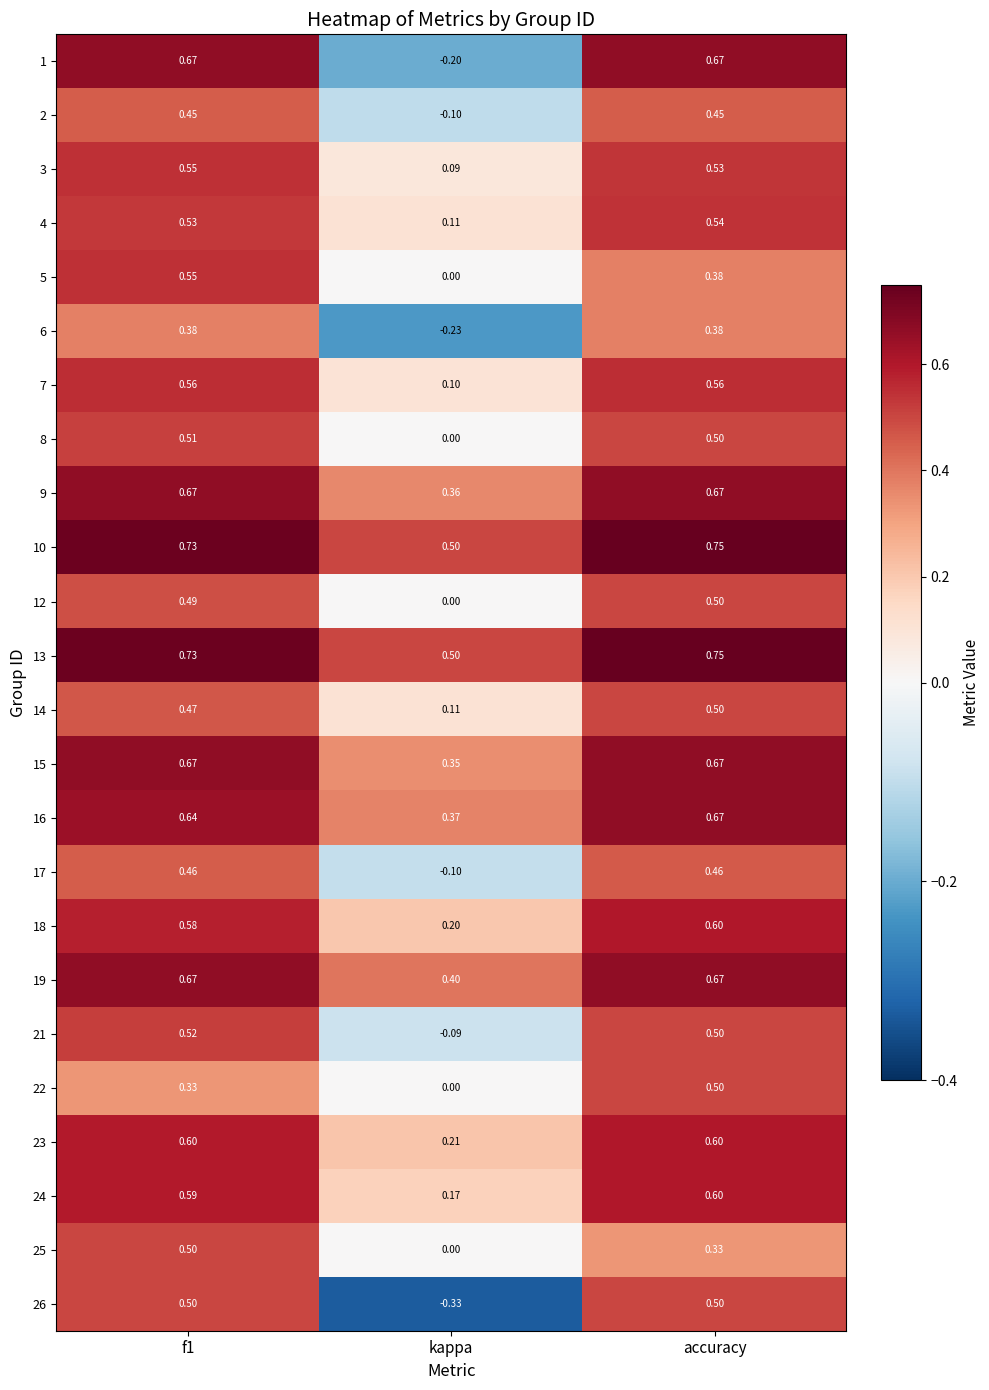

Is the value of 12 at kappa greater than the value of 13 at kappa?

No